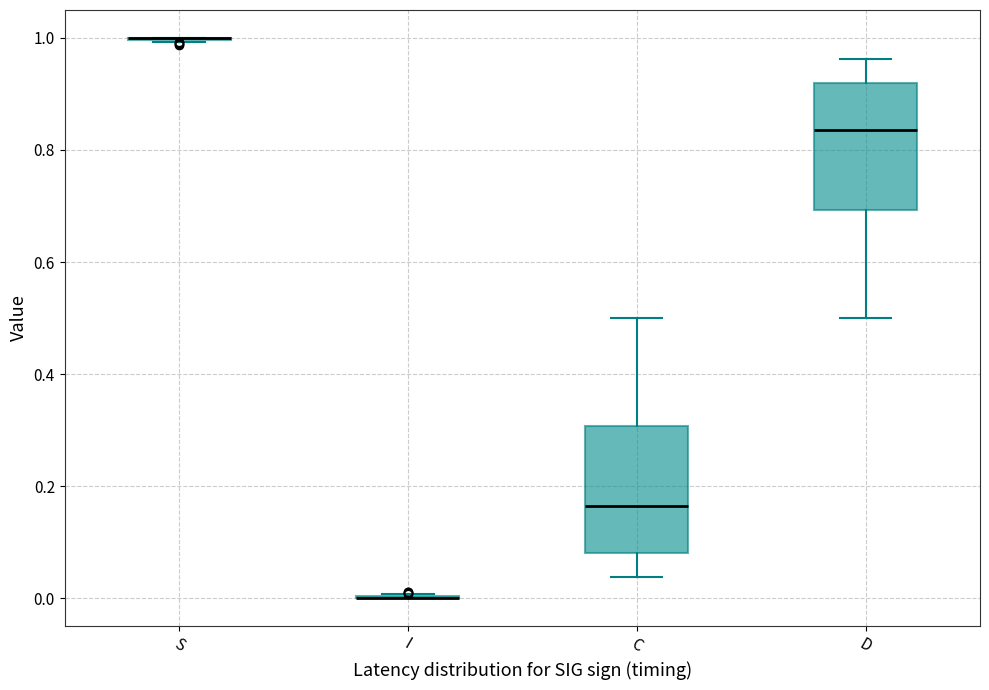

Reading left to right, read every box against the y-axis: the position of its median line, the range the box covers, and the ends of its whiskers. The values are not printed on the chart, so give them approximately, as read against the axis.

S: box collapsed to a line at 1.00, whiskers 1.00 to 1.00
I: box collapsed to a line at 0.00, whiskers 0.00 to 0.00
C: median 0.16, box 0.08 to 0.30, whiskers 0.04 to 0.50
D: median 0.84, box 0.70 to 0.92, whiskers 0.50 to 0.96